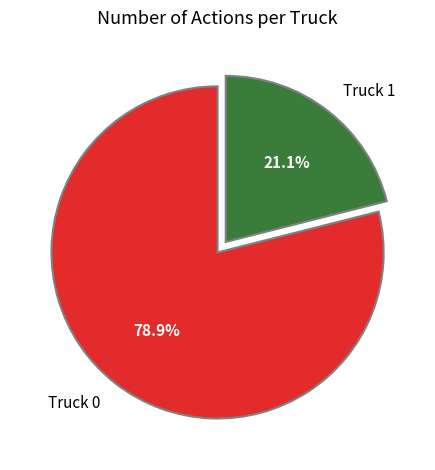

Is there a majority slice in this chart?

Yes